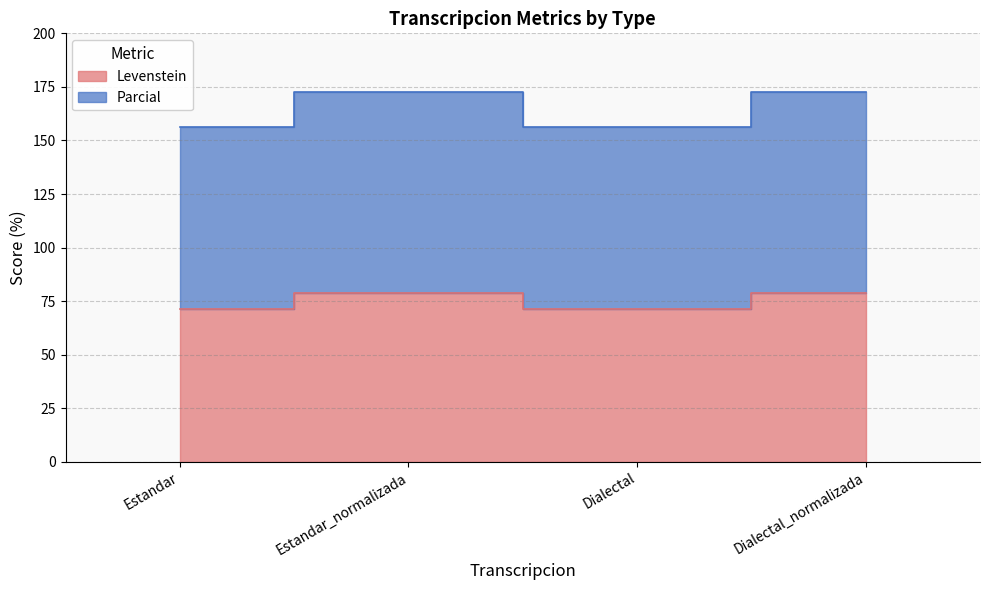

At Dialectal, list the series in order from largest to smallest.

Parcial, Levenstein